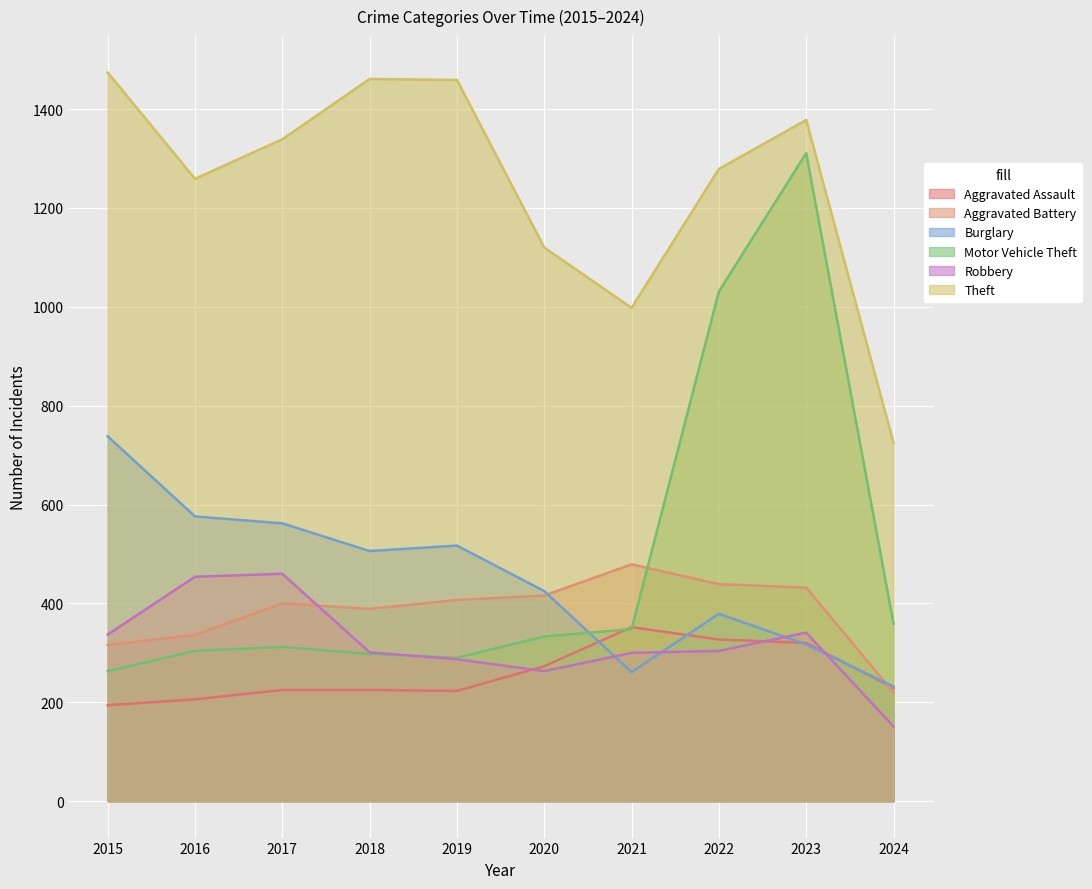

At which category does Robbery reach its first local valley?

2020